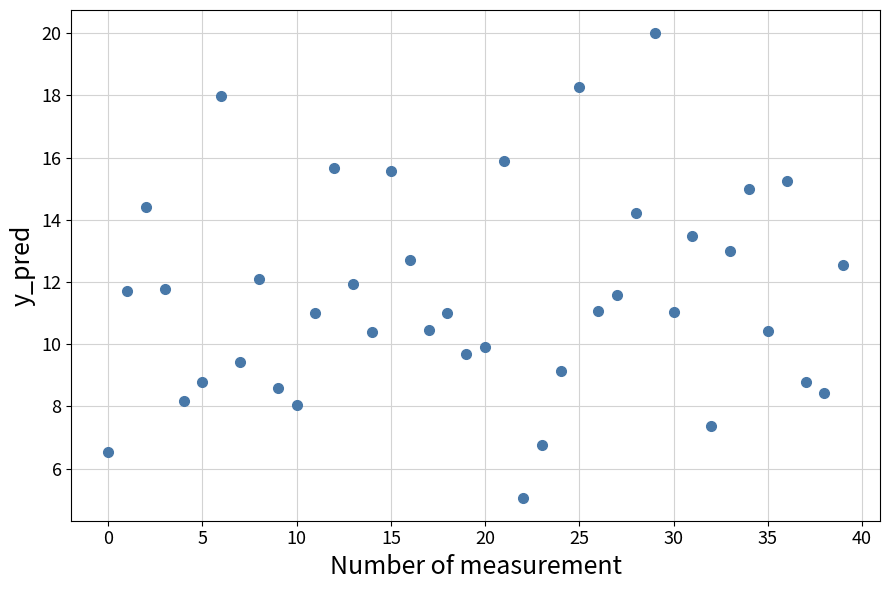

What is the range of Y values (max minus min)?

14.9